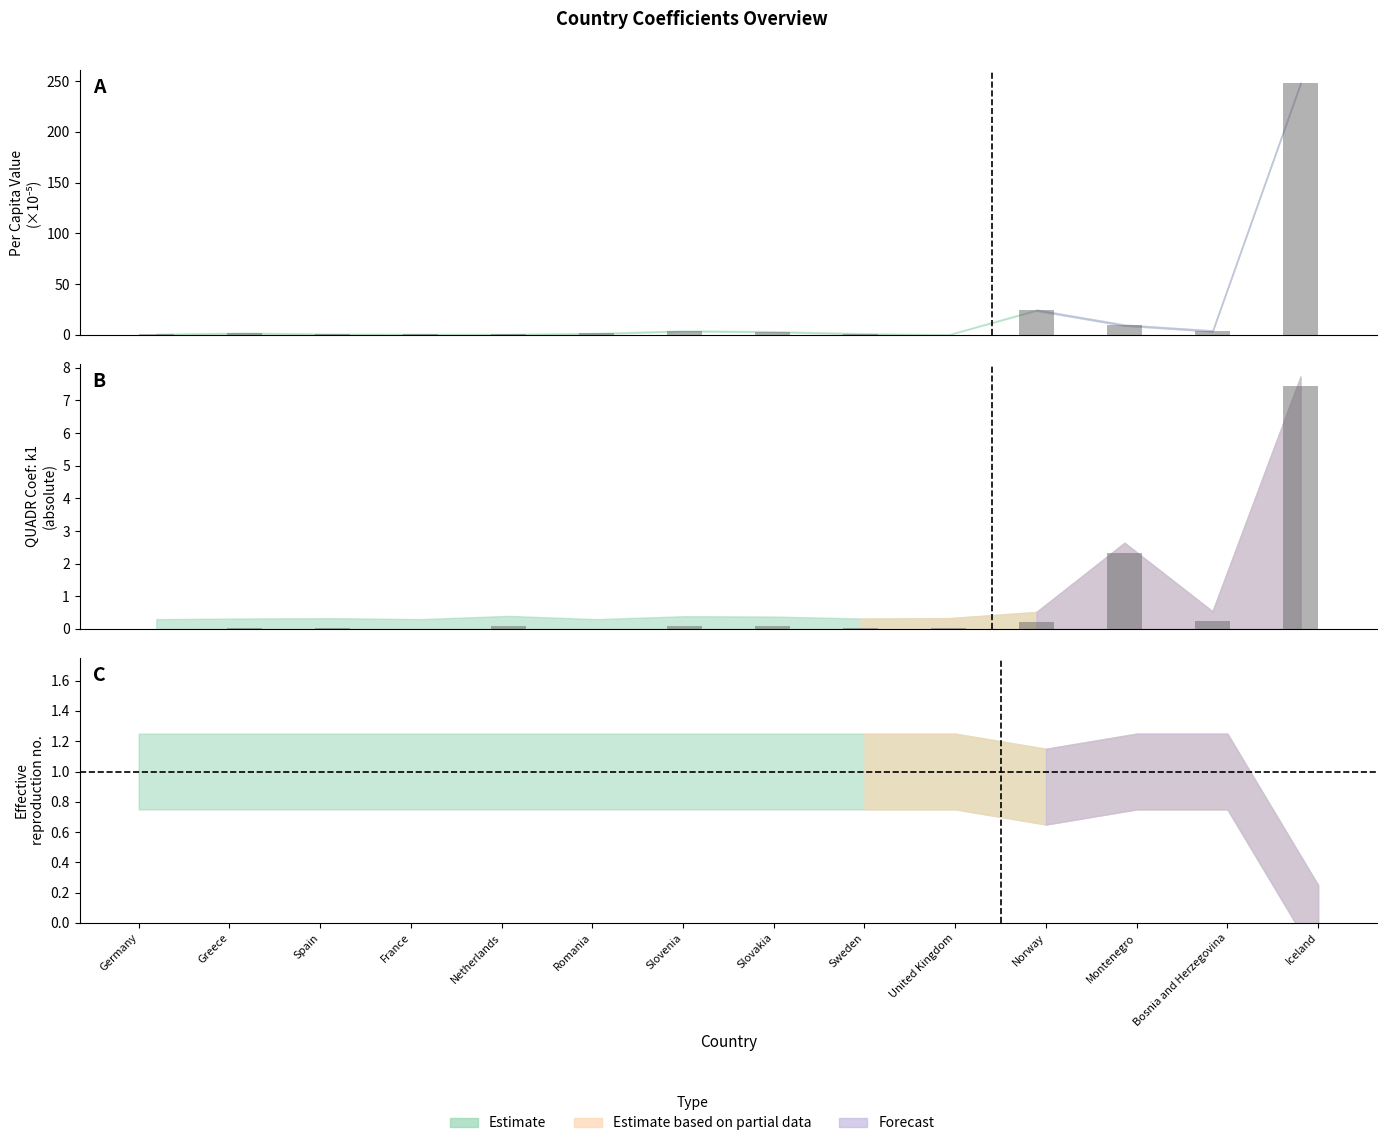

Does the chart contain any negative values?

No